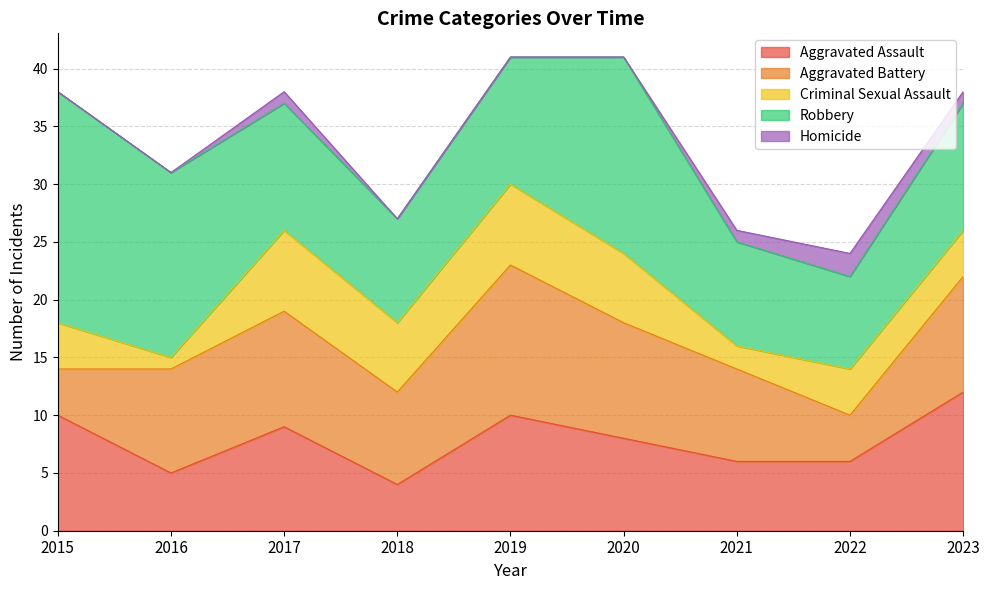

What is the value of the Robbery point at the 8th from the left?

8